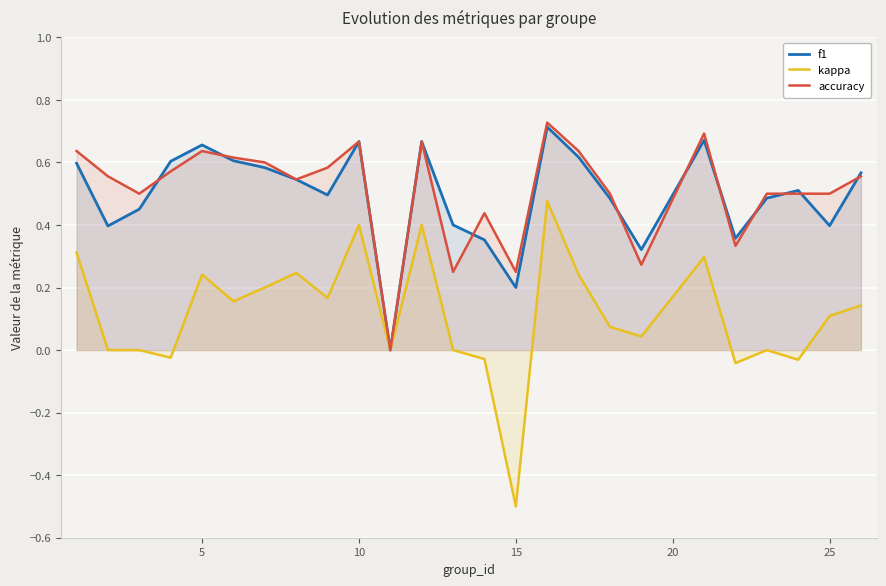

Which series has the widest spread of values?

kappa